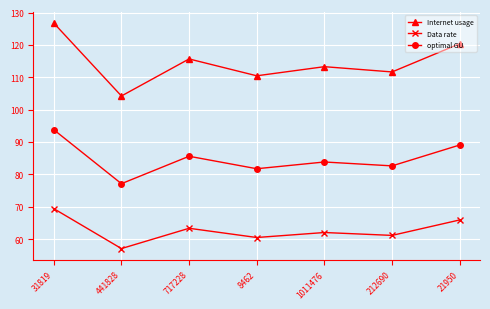

How many values in the Data rate series exceed 62?

4